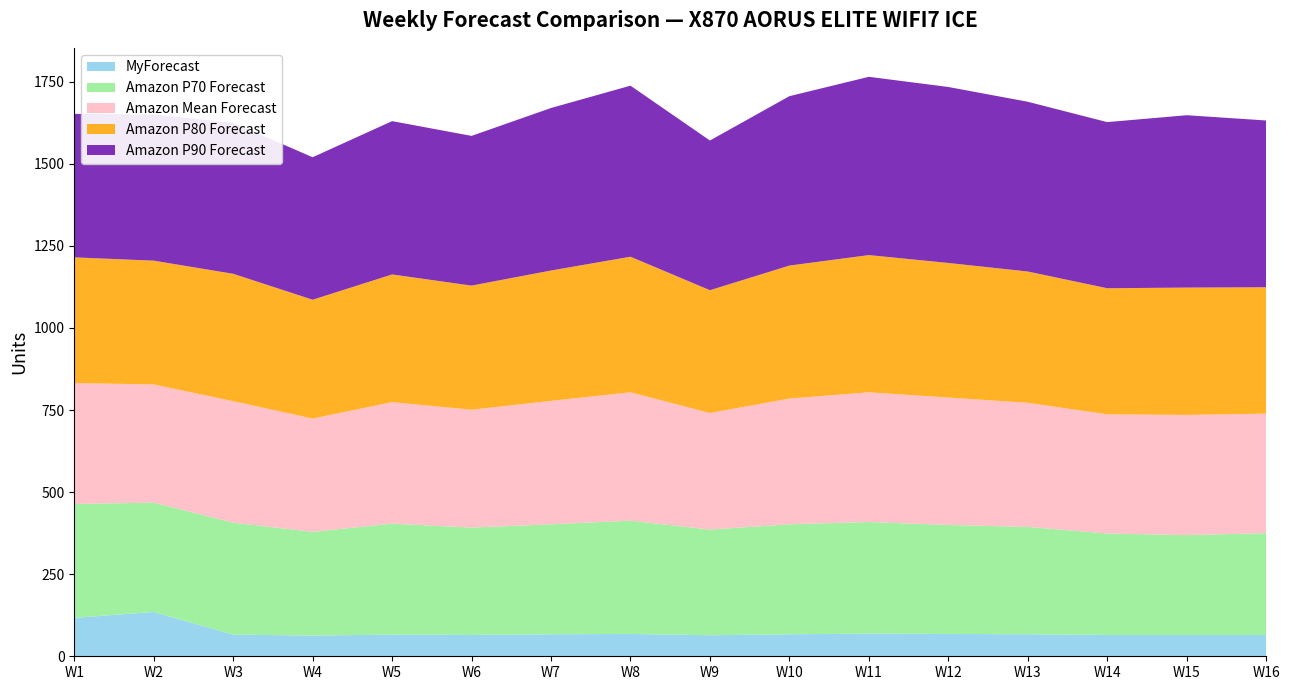

Reading left to right, extract all data points from this chart.

MyForecast: 117	135	66	63	66	65	67	68	64	67	69	68	67	65	65	65
Amazon P70 Forecast: 347	333	341	316	338	327	335	345	322	335	340	332	327	309	304	310
Amazon Mean Forecast: 368	360	370	345	370	359	376	391	355	383	395	388	378	363	366	364
Amazon P80 Forecast: 383	377	388	362	389	378	397	413	374	405	418	410	400	384	388	385
Amazon P90 Forecast: 437	445	460	434	467	456	495	521	456	516	543	536	517	506	525	508